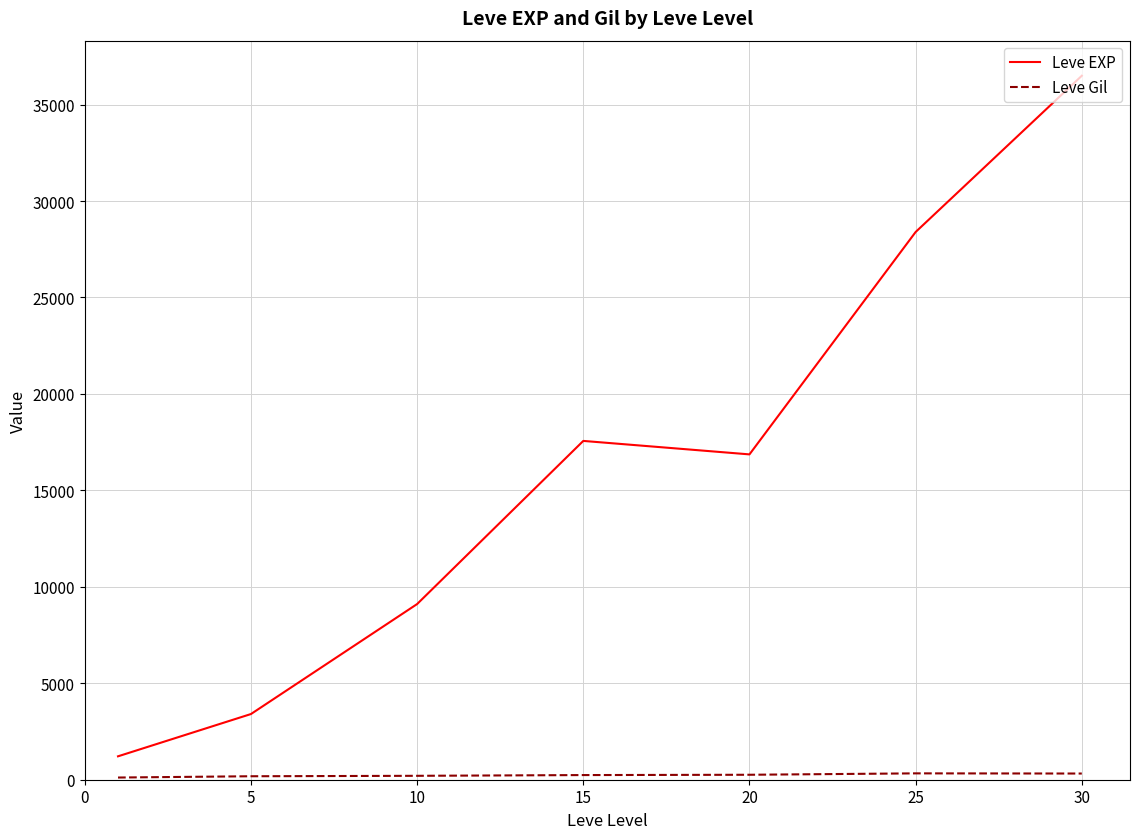

What is the highest value of the Leve EXP series?

36492.5